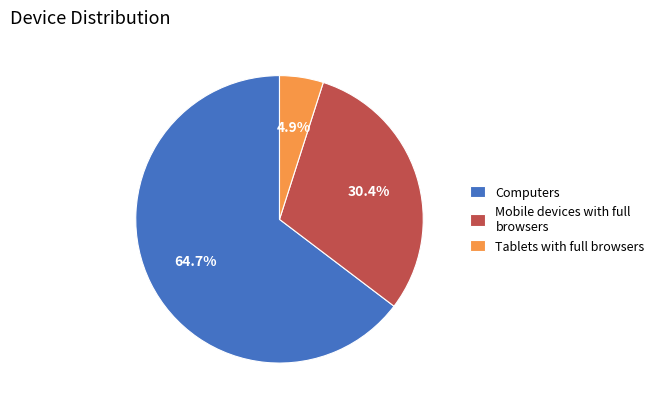

Which category has the smallest portion of the pie?

Tablets with full browsers